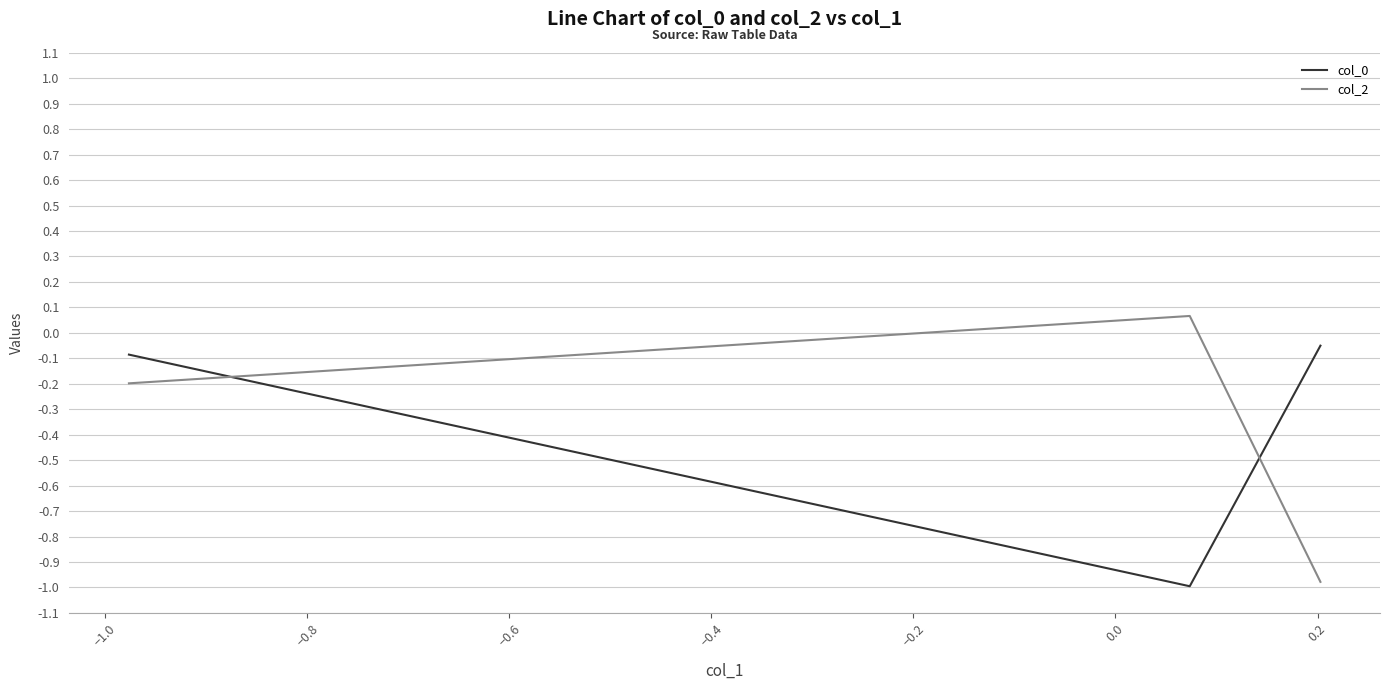

What is the difference between the maximum and minimum values in the col_2 series?

1.0